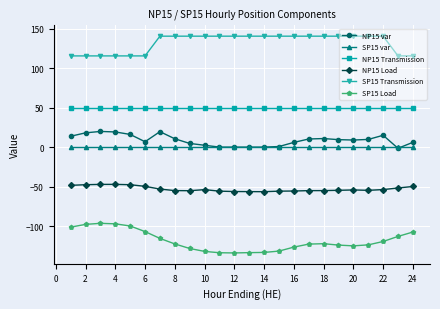

What is the maximum value shown in the chart?

140.6